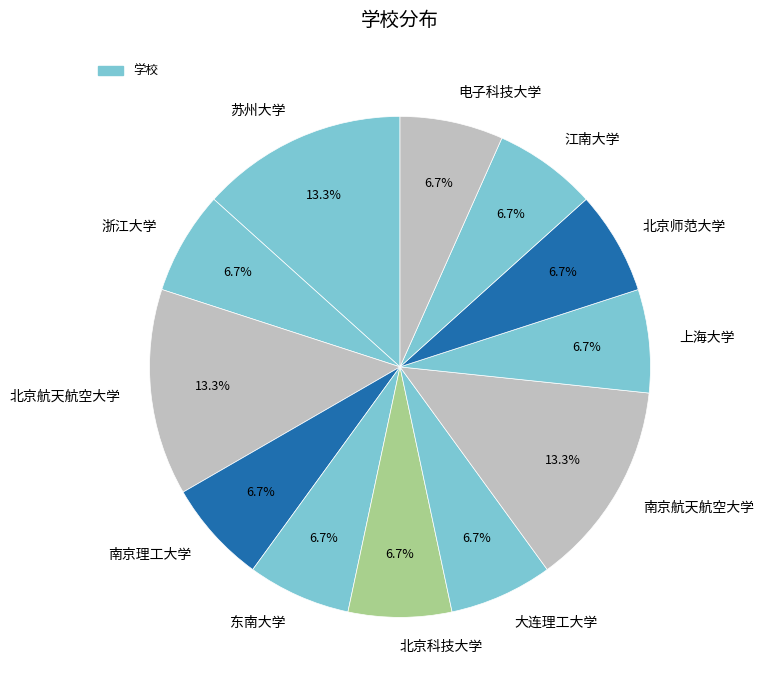

True or false: 江南大学 accounts for 7% of the total.

True